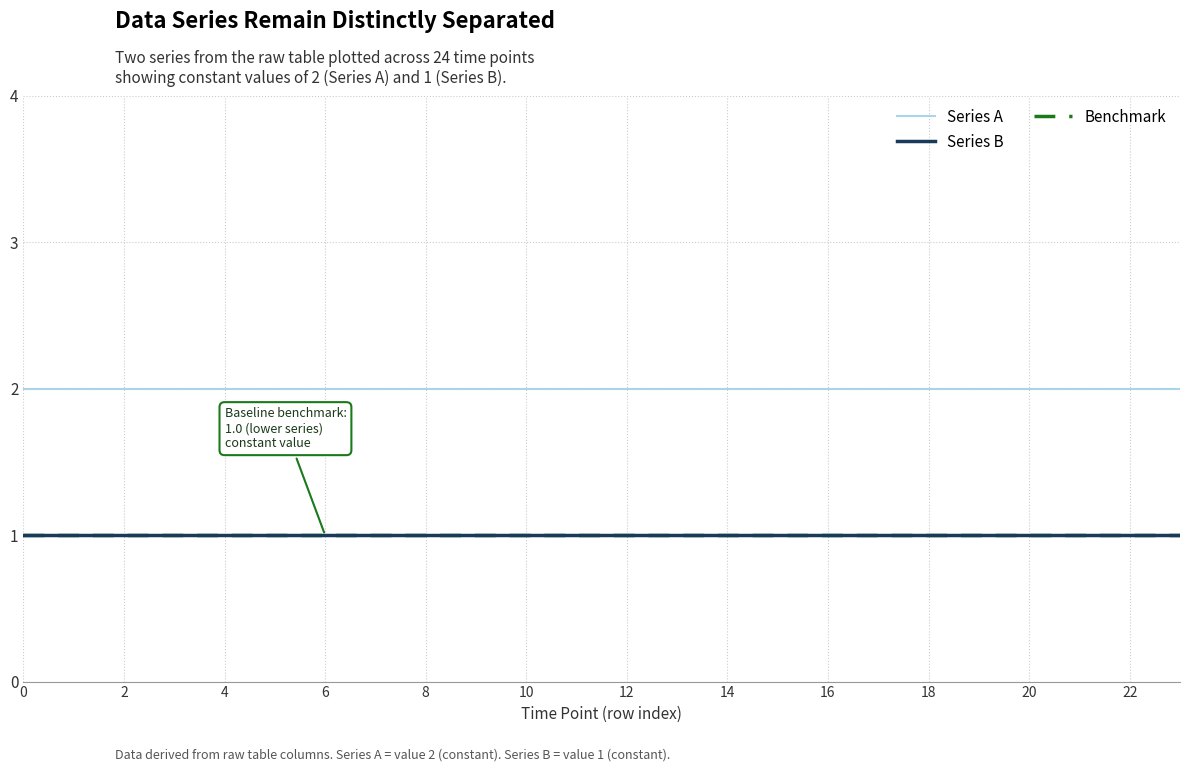

True or false: Series B has more than 1 points higher than both neighbors.

False